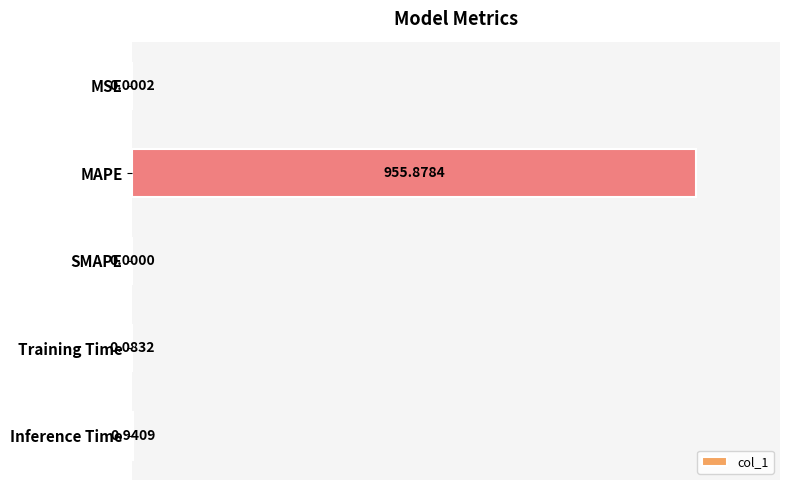

What is the average value?

191.4